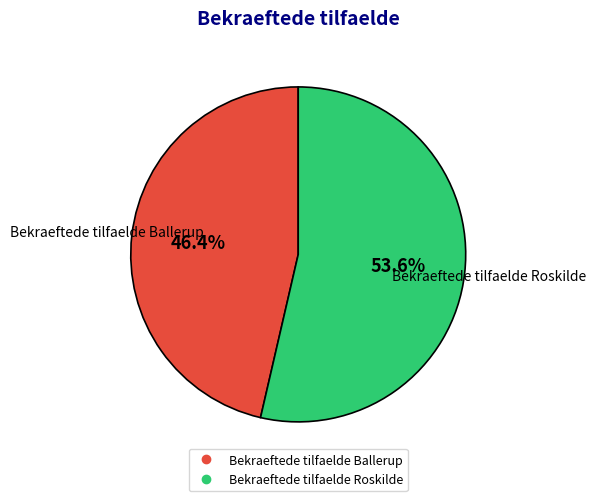

True or false: Bekraeftede tilfaelde Ballerup accounts for 46% of the total.

True